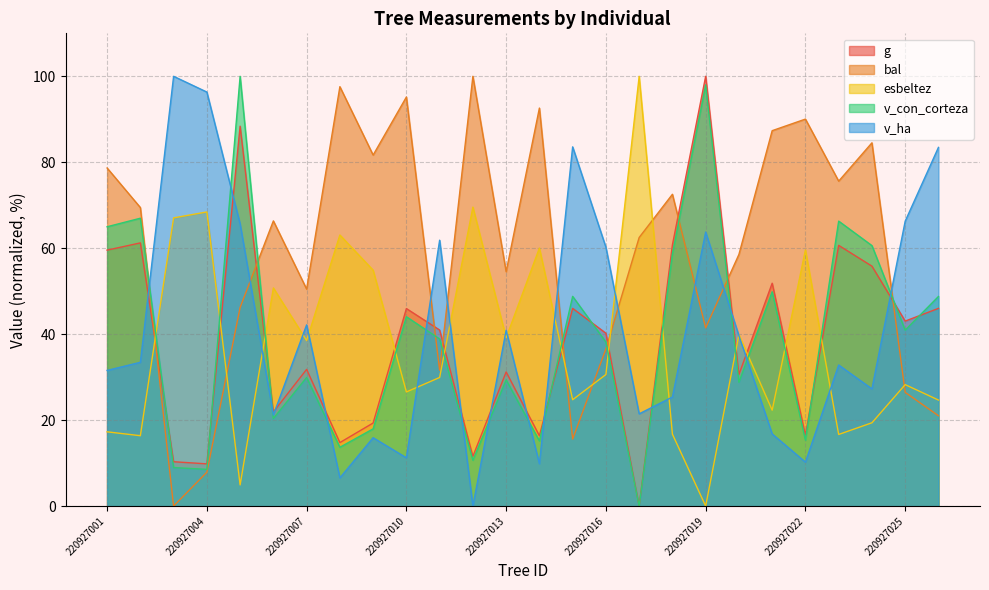

Does the chart have visible grid lines?

Yes